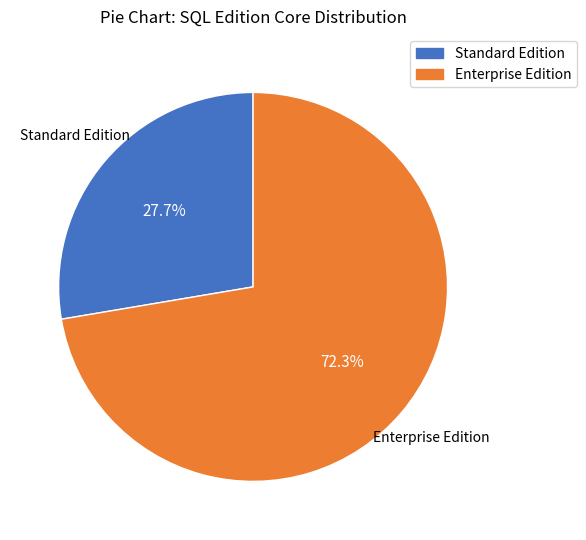

What portion of the pie excludes Enterprise Edition?

27.7%